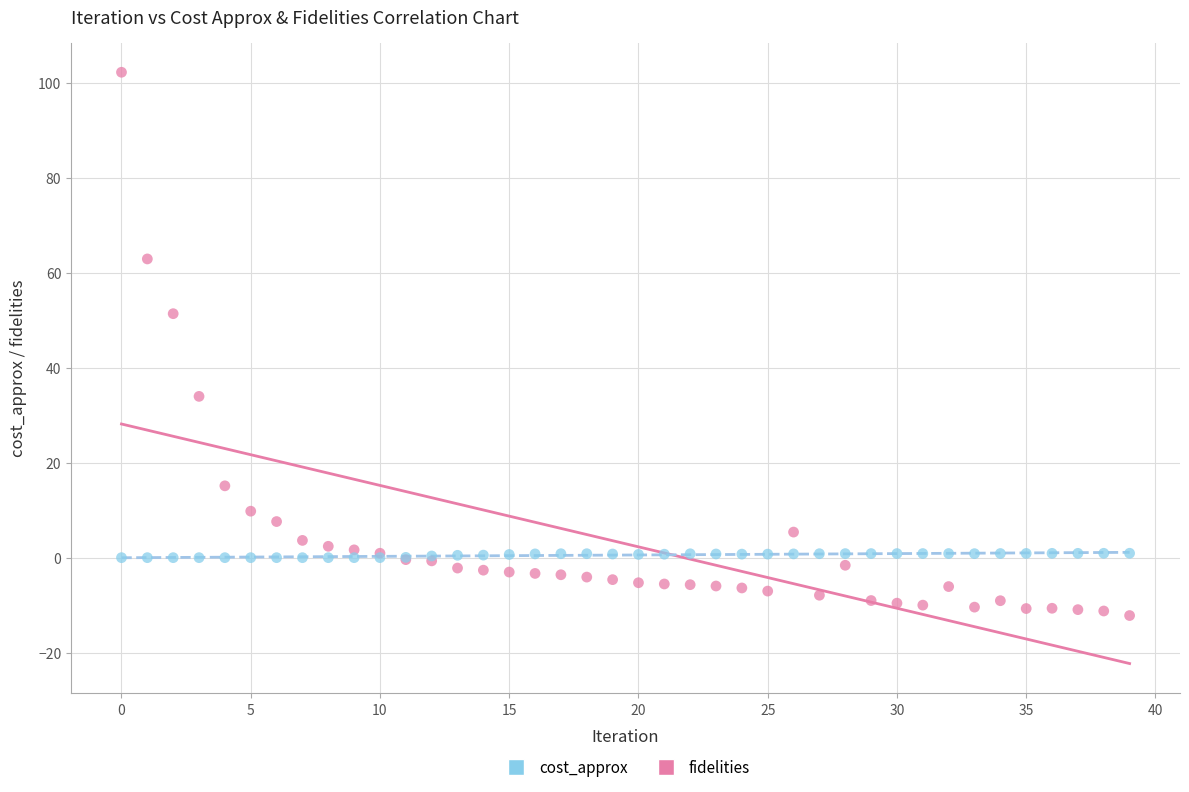

Which series contains the highest Y value?

cost_approx